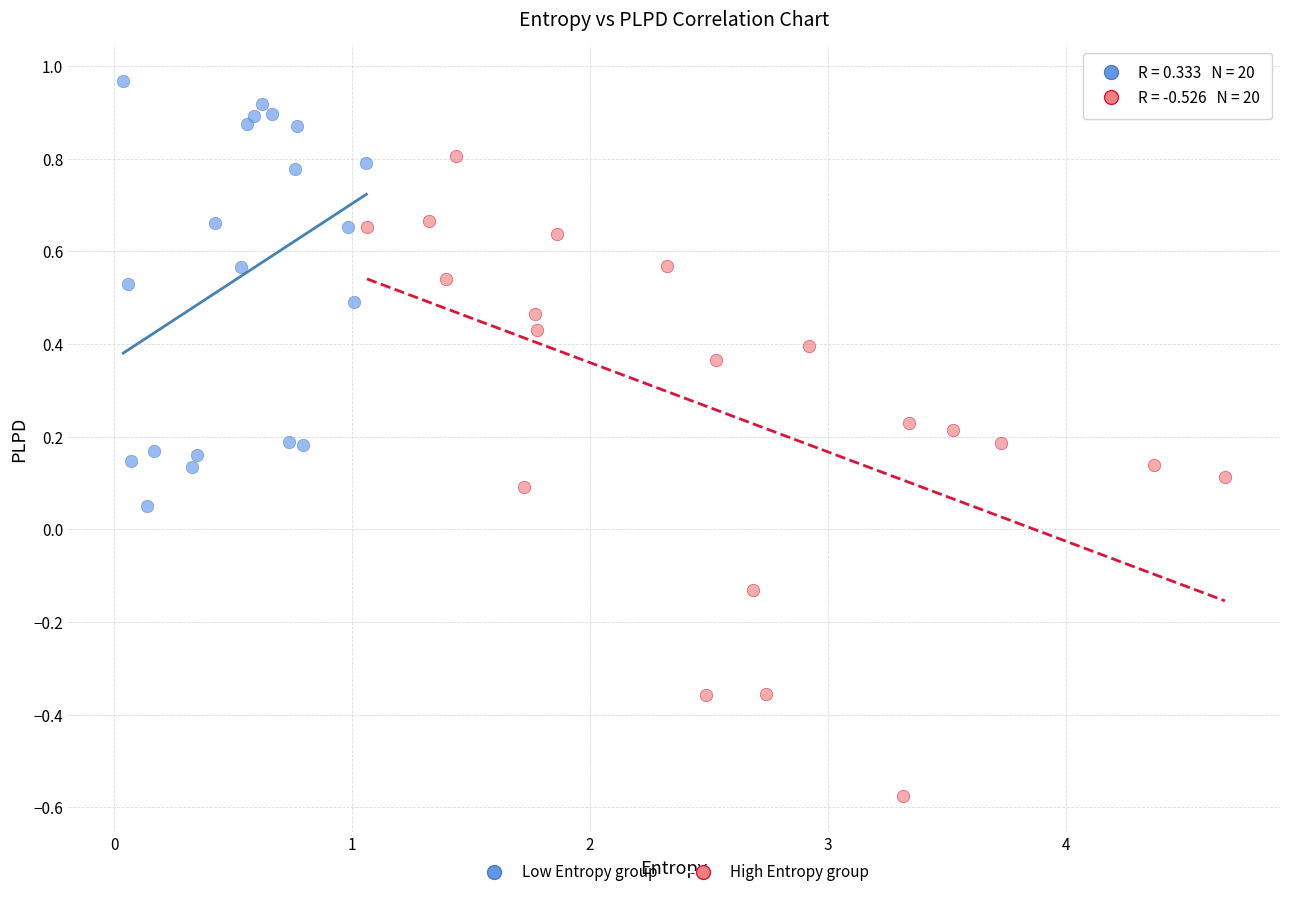

Which series reaches the minimum Y coordinate?

High Entropy group